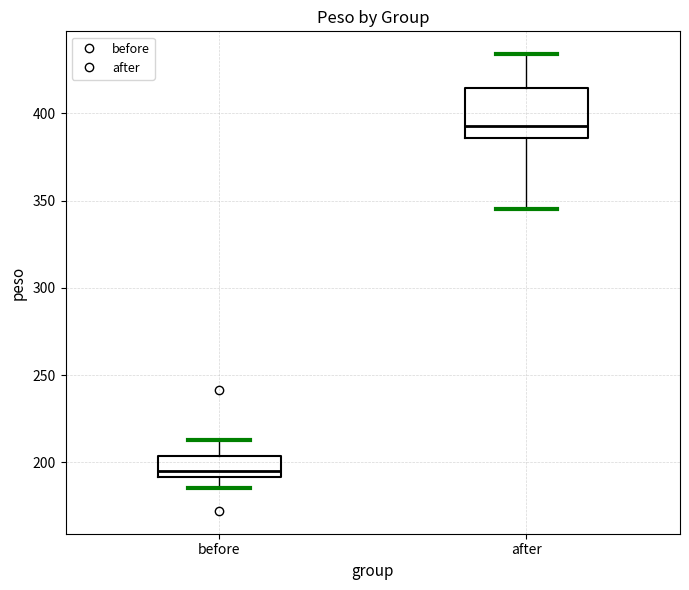

Reading left to right, read every box against the y-axis: the position of its median line, the range the box covers, and the ends of its whiskers. The values are not printed on the chart, so give them approximately, as read against the axis.

before: median 195, box 190 to 205, whiskers 185 to 215
after: median 395, box 385 to 415, whiskers 345 to 435